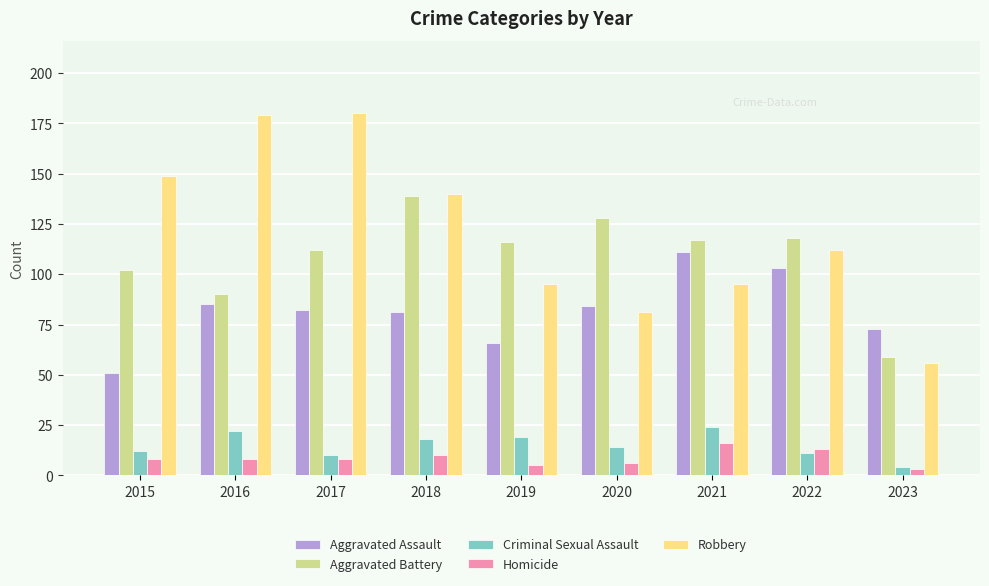

What is the value of the Robbery bar at the 5th from the left?

95